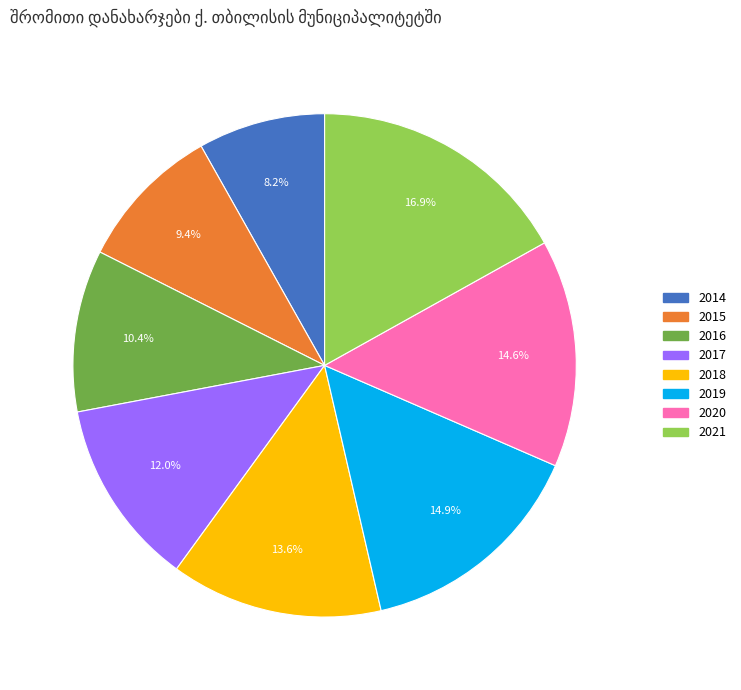

The 2015 slice represents 1% of the pie. True or false?

False